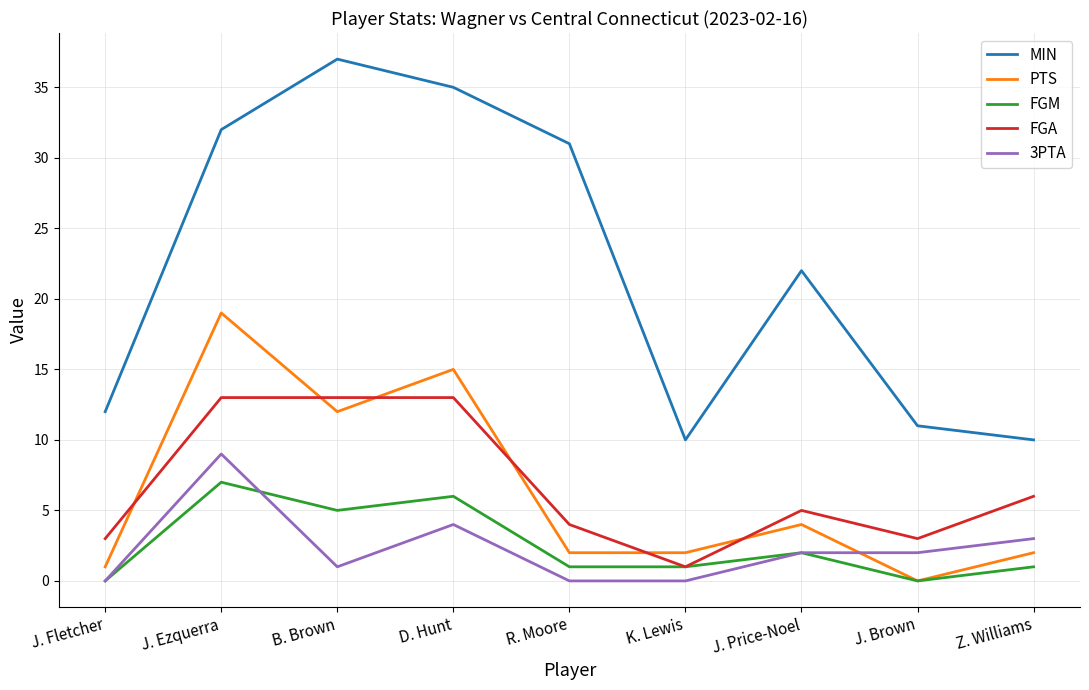

Reading left to right, extract all data points from this chart.

MIN: 12	32	37	35	31	10	22	11	10
PTS: 1	19	12	15	2	2	4	0	2
FGM: 0	7	5	6	1	1	2	0	1
FGA: 3	13	13	13	4	1	5	3	6
3PTA: 0	9	1	4	0	0	2	2	3